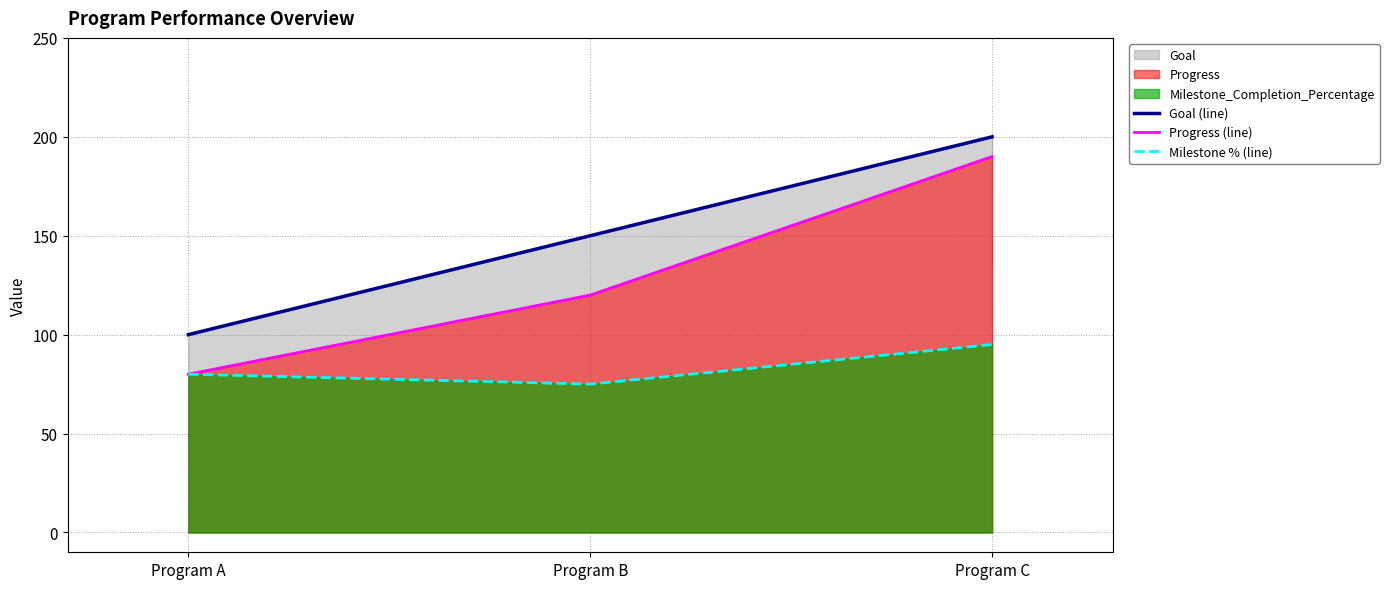

Which series has the largest total across all categories?

Goal (line)